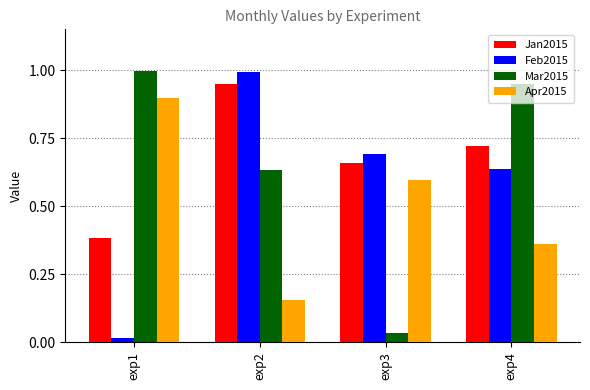

Is the value of Jan2015 at exp2 greater than the value of Apr2015 at exp2?

Yes